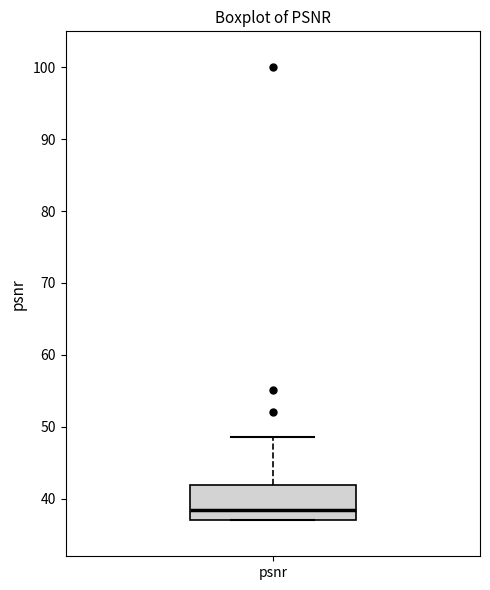

Transcribe this box plot: give where the median line is, the range the box spans, and where the two whiskers end, as read against the y-axis. The values are not printed on the chart, so give them approximately, as read against the axis.

median 38, box 37 to 42, whiskers 37 to 49